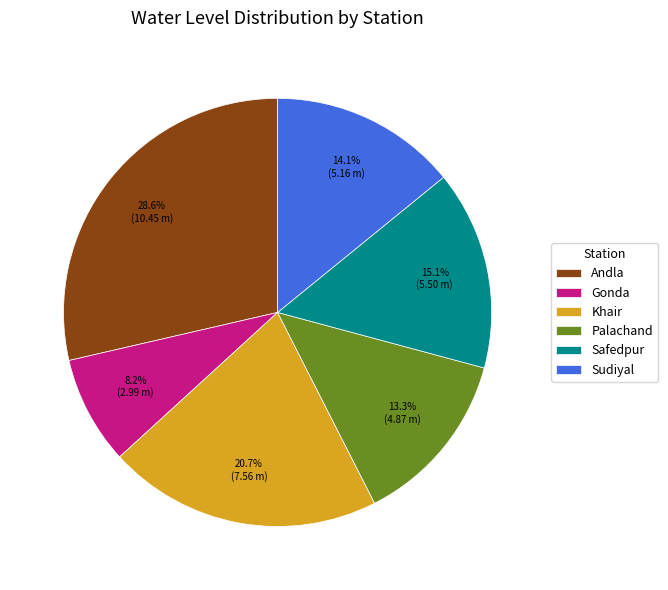

Is the sum of Khair and Palachand greater than half?

No